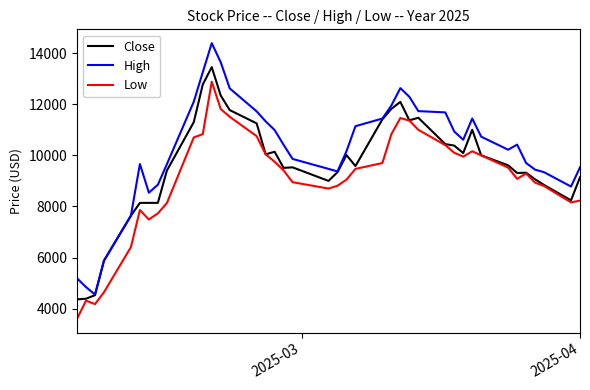

Which series has the largest total across all categories?

High